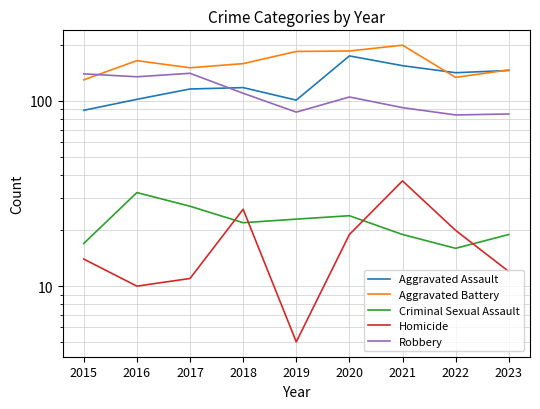

At which category does Aggravated Battery reach its first local valley?

2017